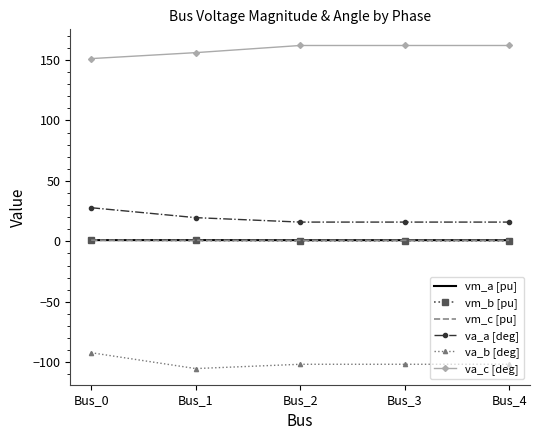

What is the lowest value of the va_c [deg] series?

151.2